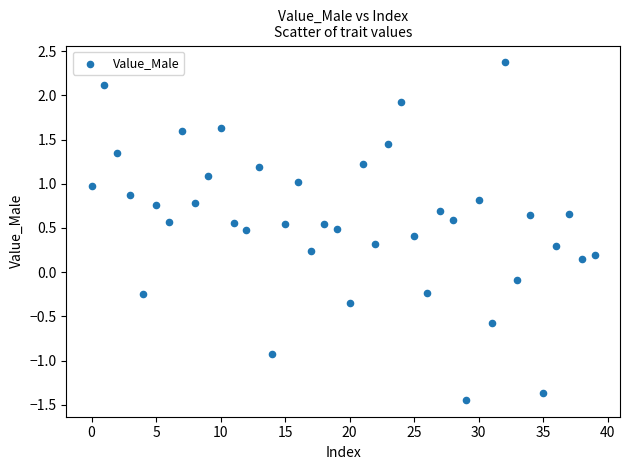

What is the range of Y values (max minus min)?

3.8